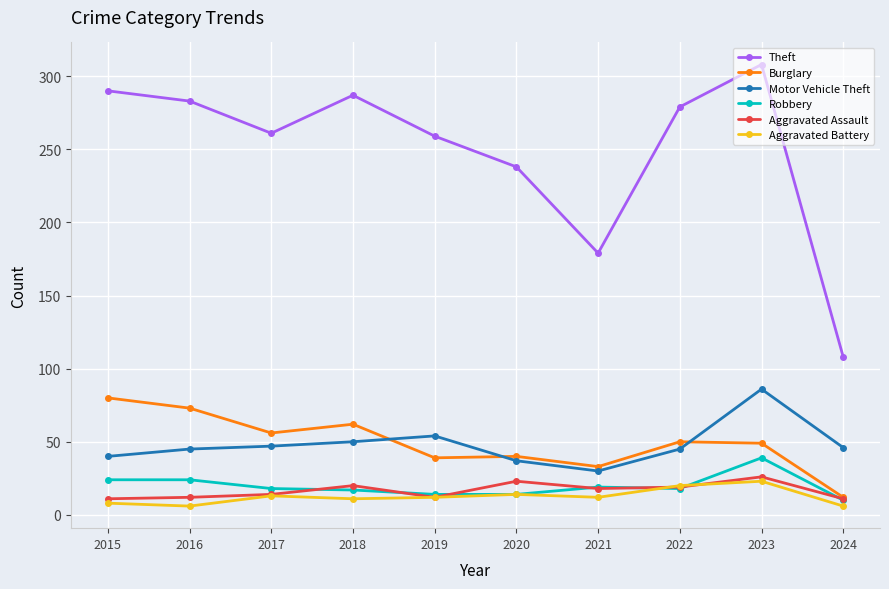

What is the lowest value of the Robbery series?

10